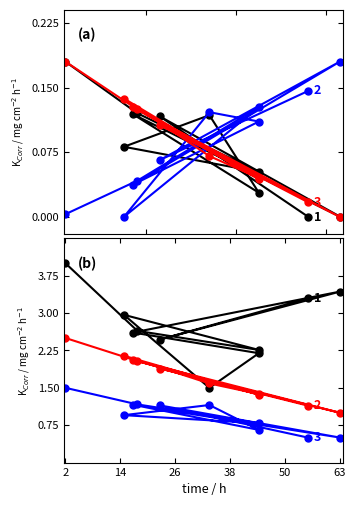

What is the minimum value for dv_output?

1.0